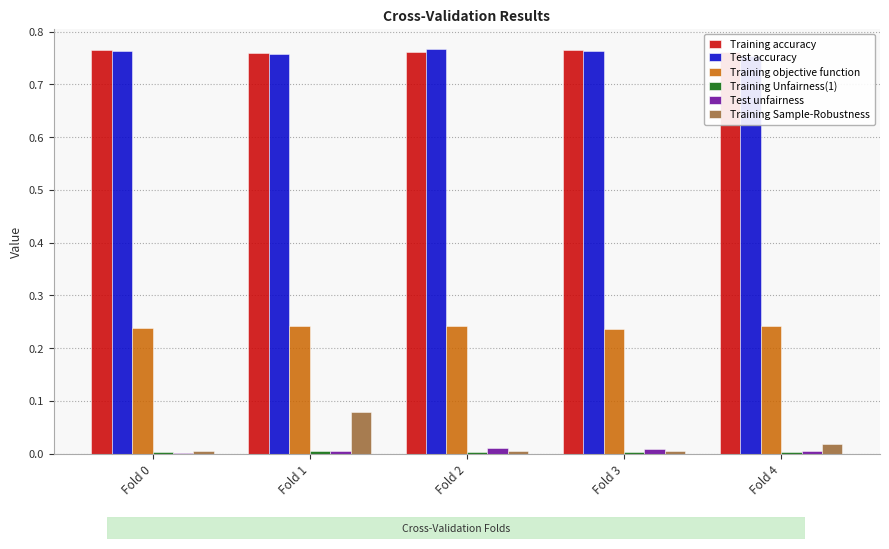

At how many categories does at least one series exceed 0?

5